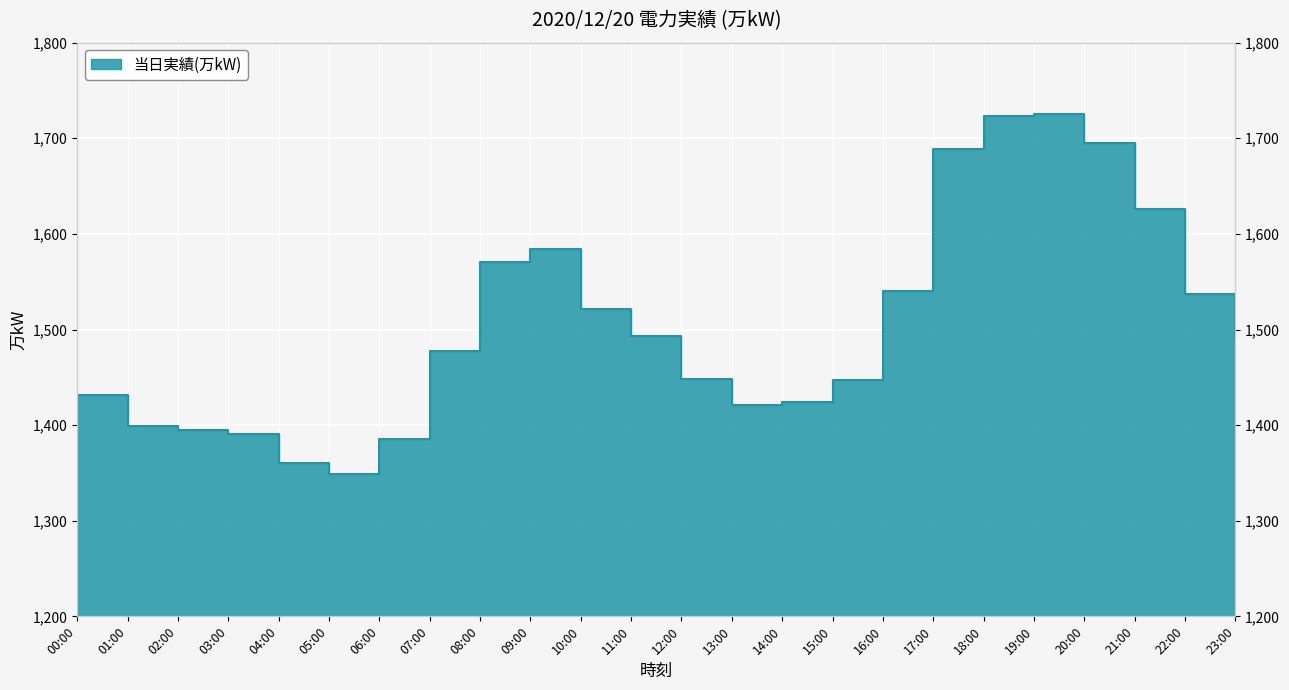

What is the maximum value shown in the chart?

1725